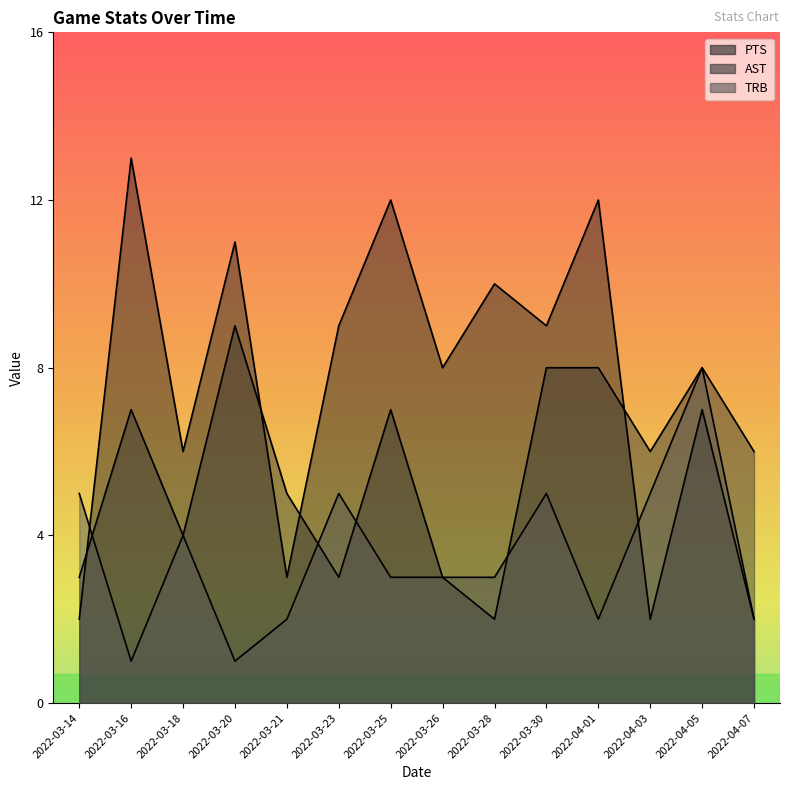

After their last crossing, which series has the higher values: PTS or TRB?

TRB